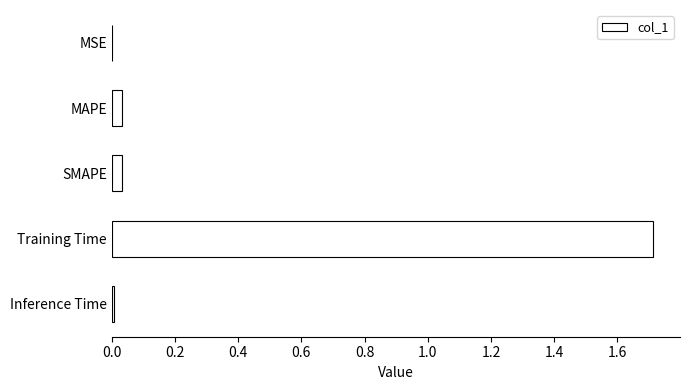

The value at Training Time is 0.7. True or false?

False